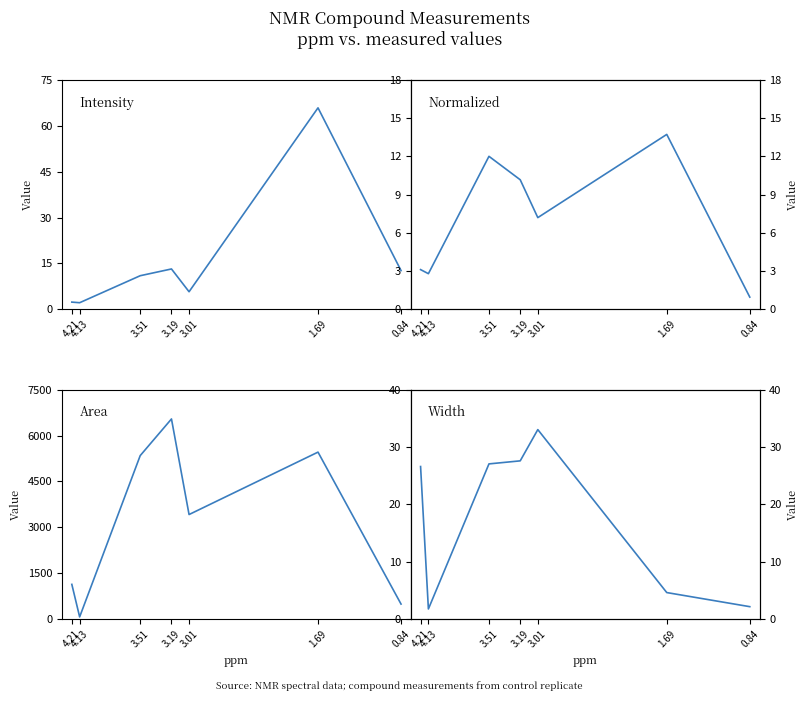

True or false: Normalized and Intensity cross at least once.

True